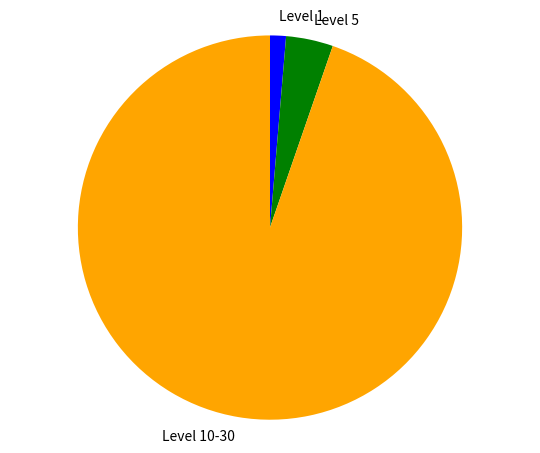

Which has a higher value, Level 1 or Level 10-30?

Level 10-30